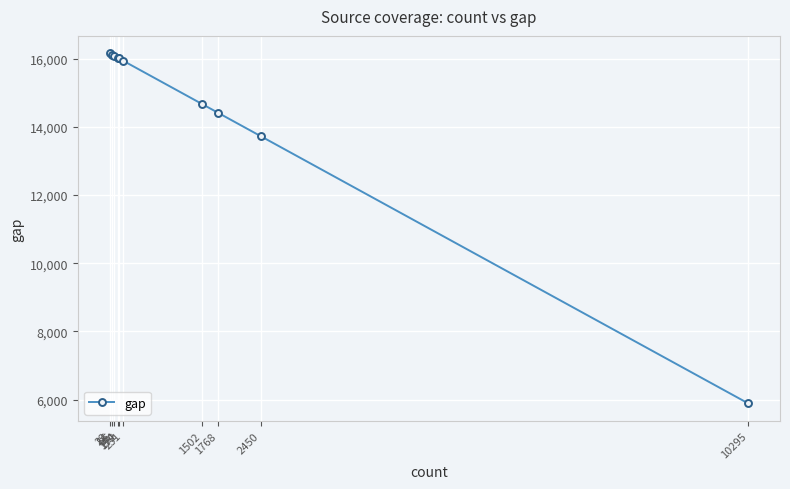

How many lines are shown in the chart?

1